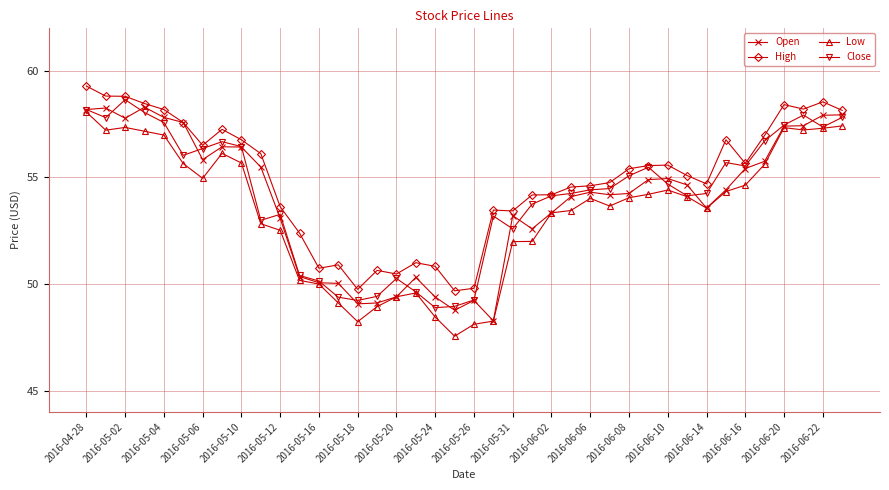

What is the minimum value shown in the chart?

47.5